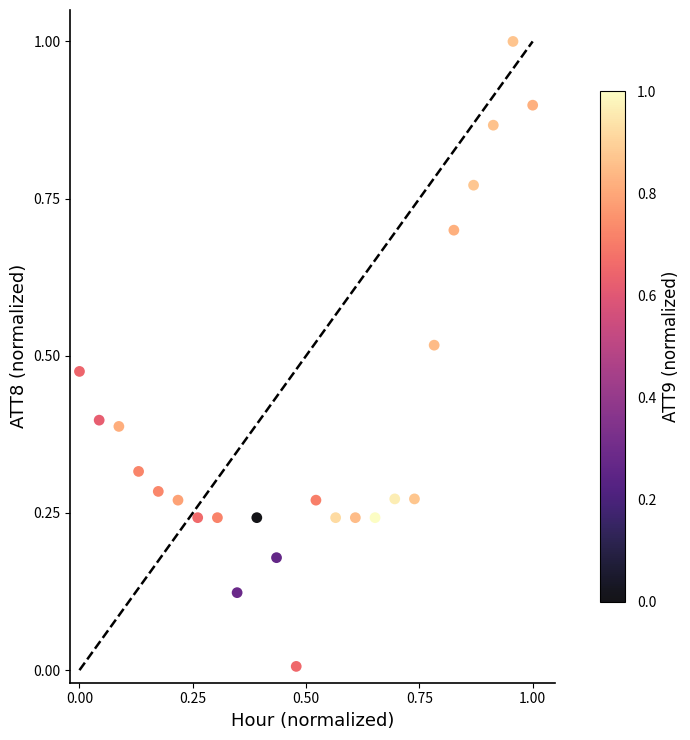

What is the range of Y values (max minus min)?

1.0